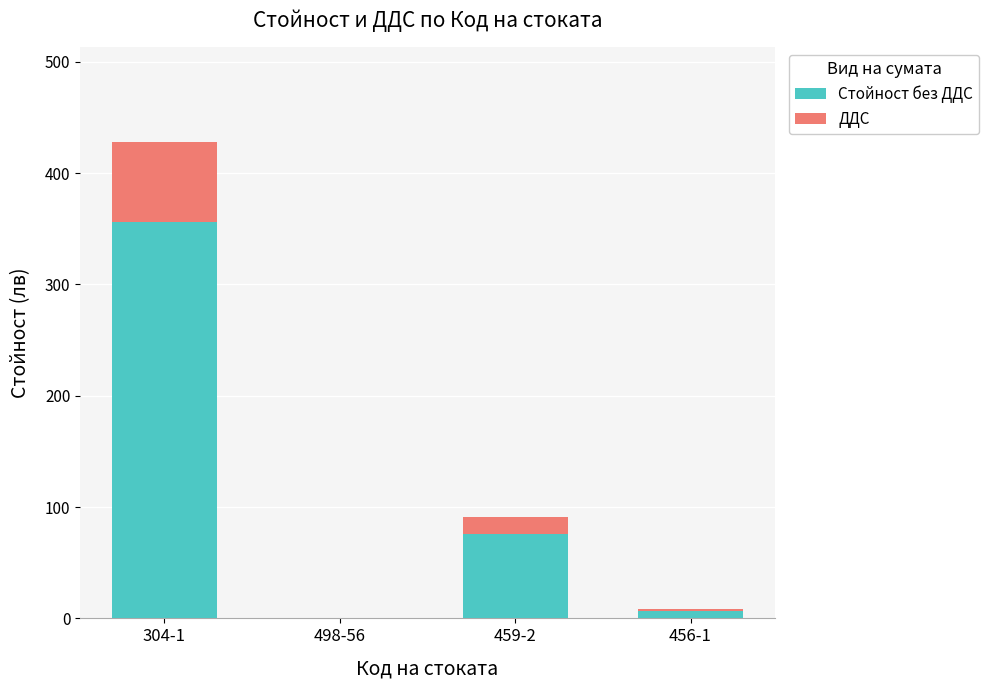

What is the total value across all series at 459-2?

91.0